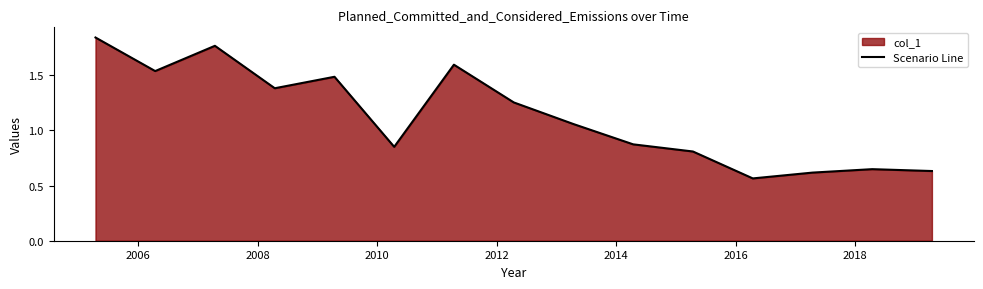

Is it true that the value at 2004 is 3.1?

False